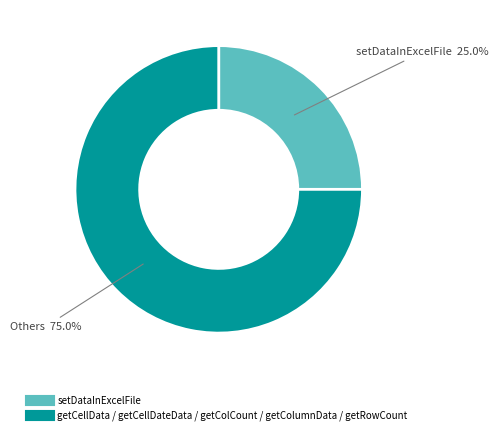

How many slices are in this pie chart?

2